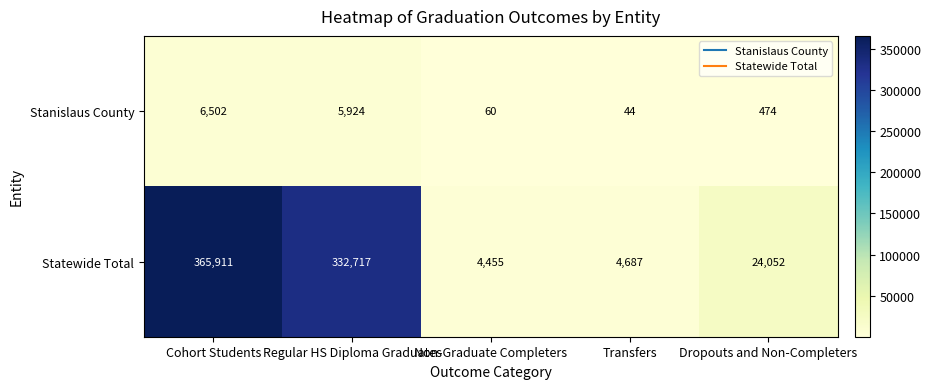

Rank the series at Transfers from lowest to highest value.

Stanislaus County, Statewide Total